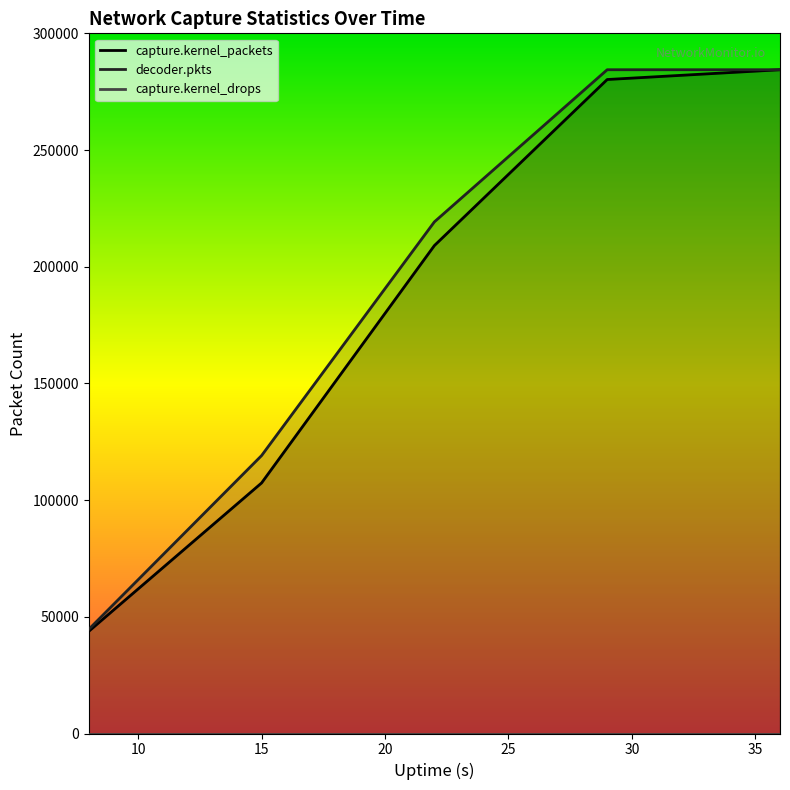

What is the minimum value for decoder.pkts?

44645